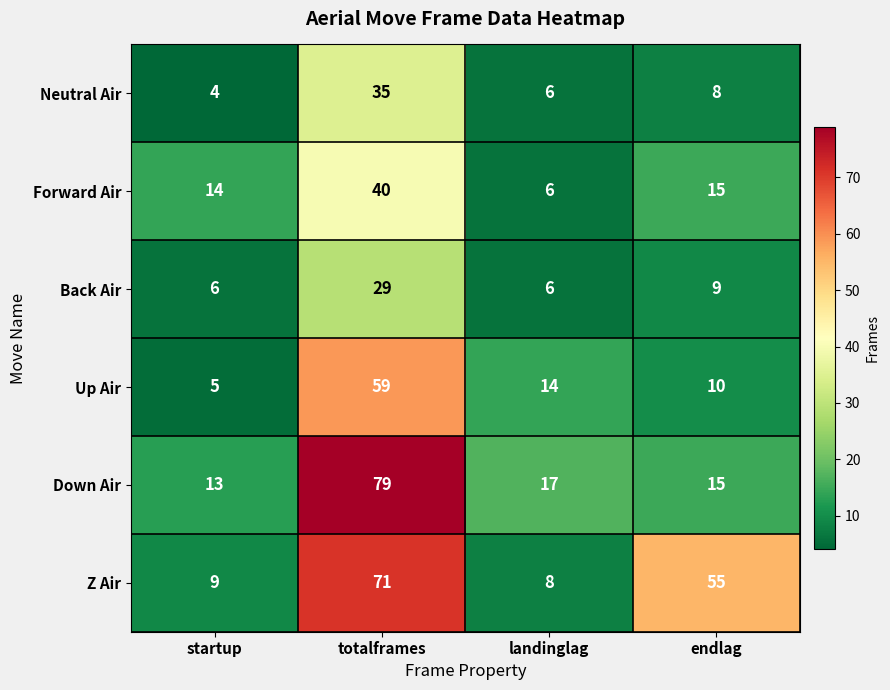

What is the difference between the Z Air values at landinglag and totalframes?

63